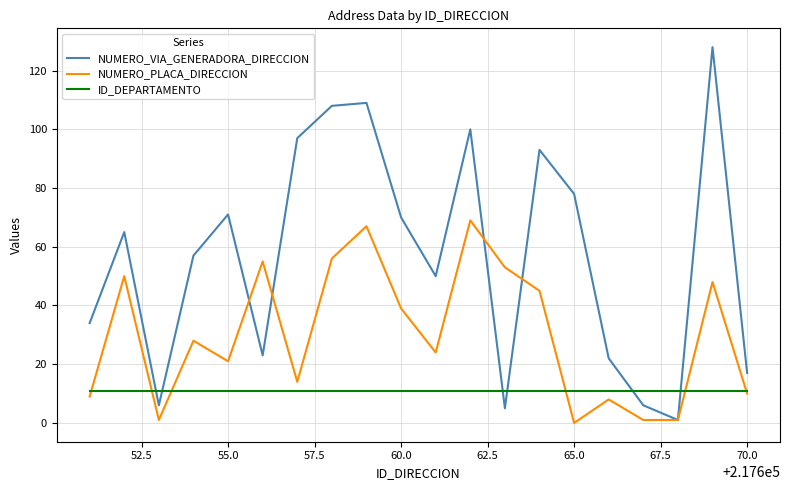

Which series has the largest range (max minus min)?

NUMERO_VIA_GENERADORA_DIRECCION